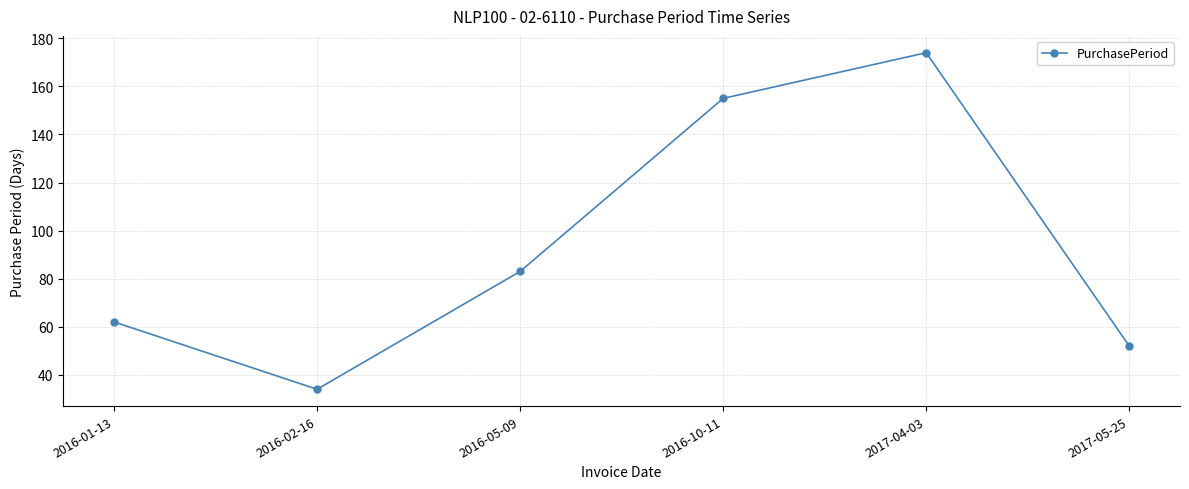

What is the greatest value displayed?

174